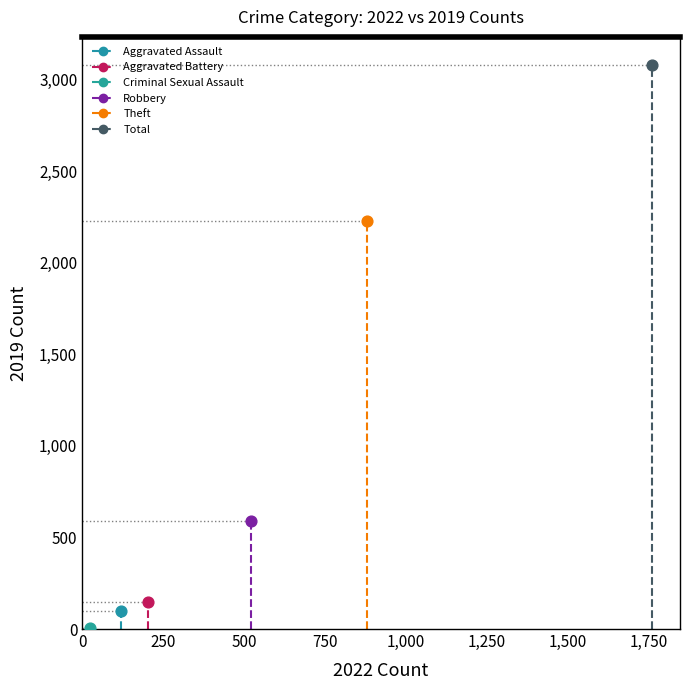

What are all the series names shown in the legend?

Aggravated Assault, Aggravated Battery, Criminal Sexual Assault, Robbery, Theft, Total